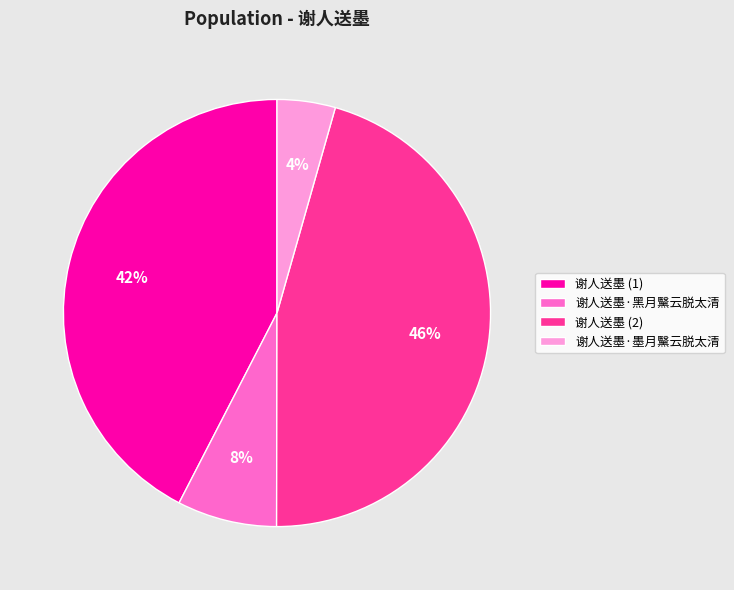

To the nearest percent, what is the average slice percentage?

25%